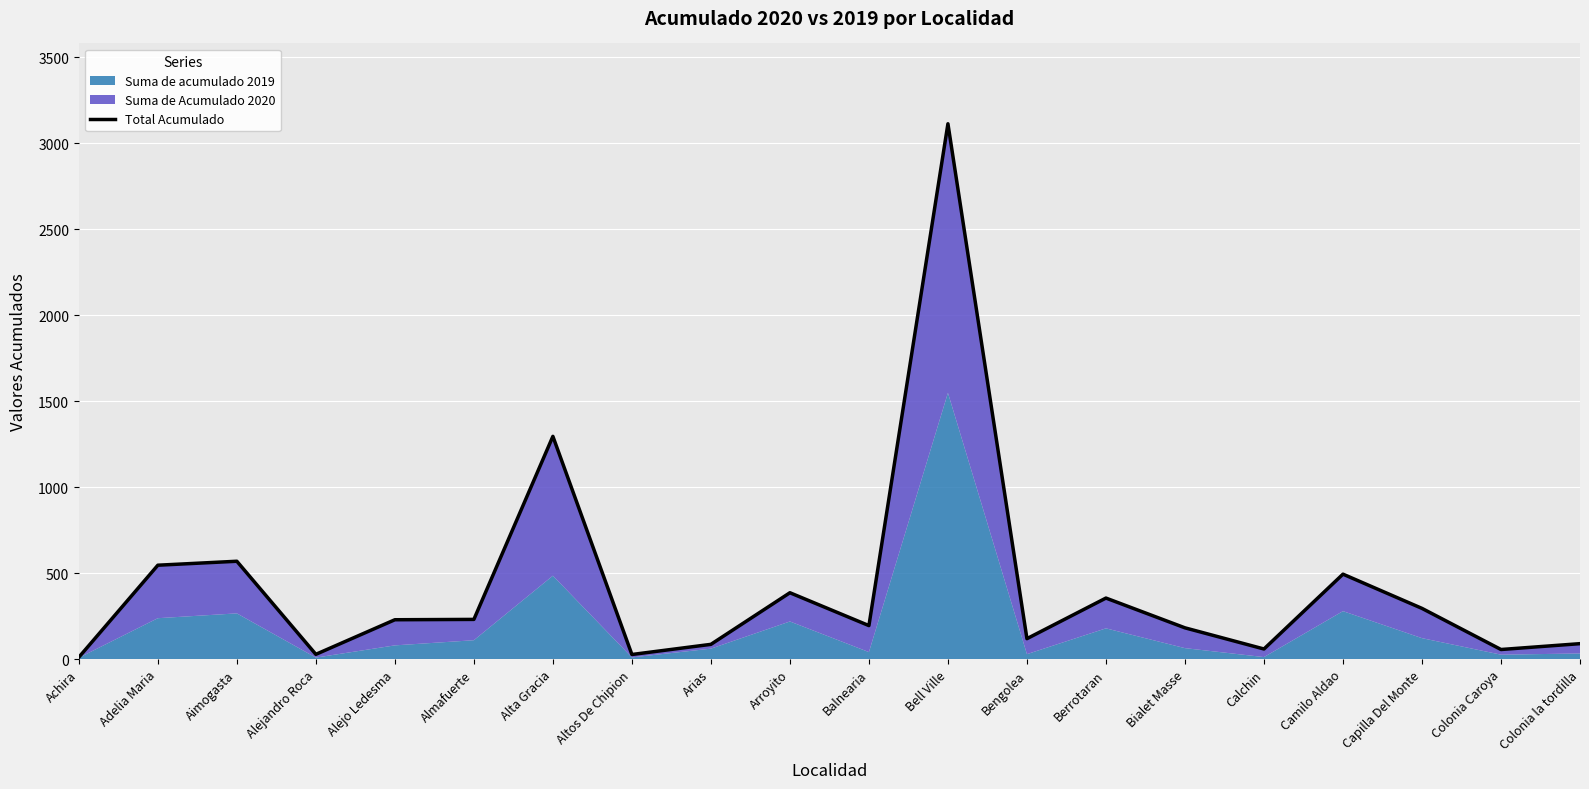

Rank the categories by value from lowest to highest.

Achira, Altos De Chipion, Alejandro Roca, Colonia Caroya, Calchin, Arias, Colonia la tordilla, Bengolea, Bialet Masse, Balnearia, Alejo Ledesma, Almafuerte, Capilla Del Monte, Berrotaran, Arroyito, Camilo Aldao, Adelia Maria, Aimogasta, Alta Gracia, Bell Ville